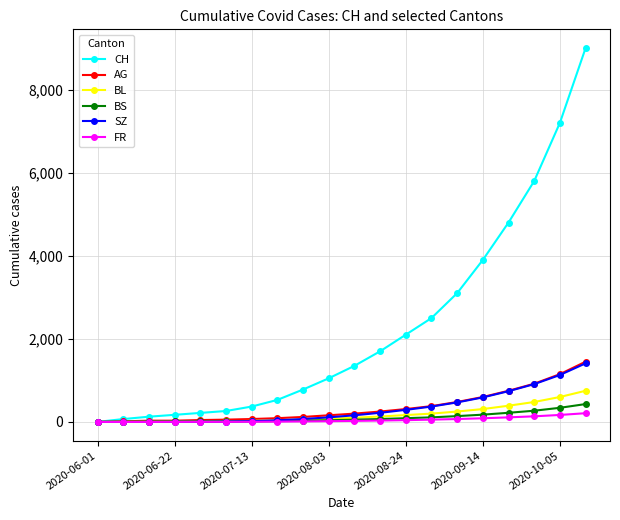

At how many categories does at least one series exceed 3588?

5